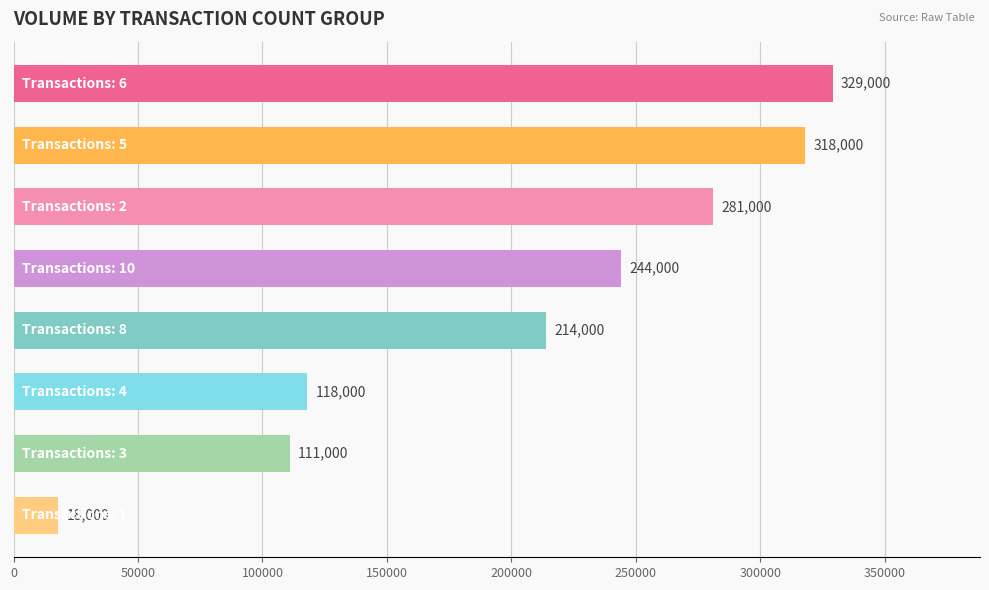

What is the value of the 4th bar from the top?

244000